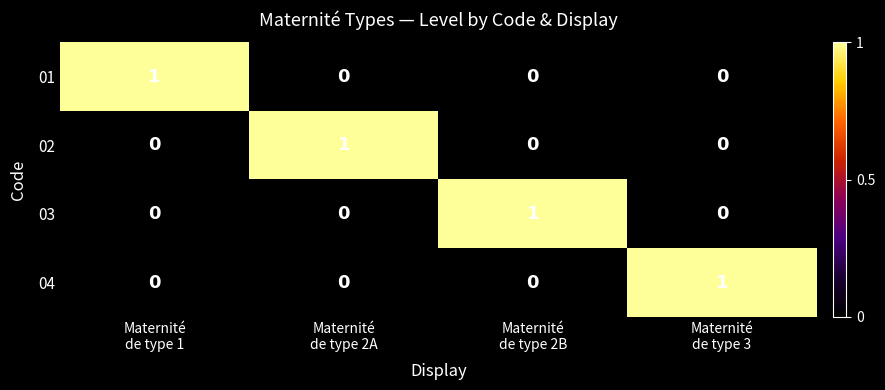

Count the 02 values in the range 0 to 1.

4